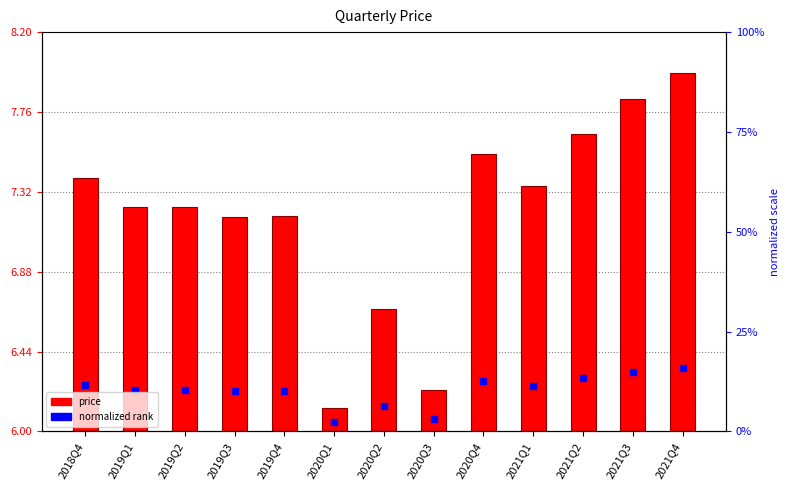

What is the label of the 4th bar from the left?

2019Q3